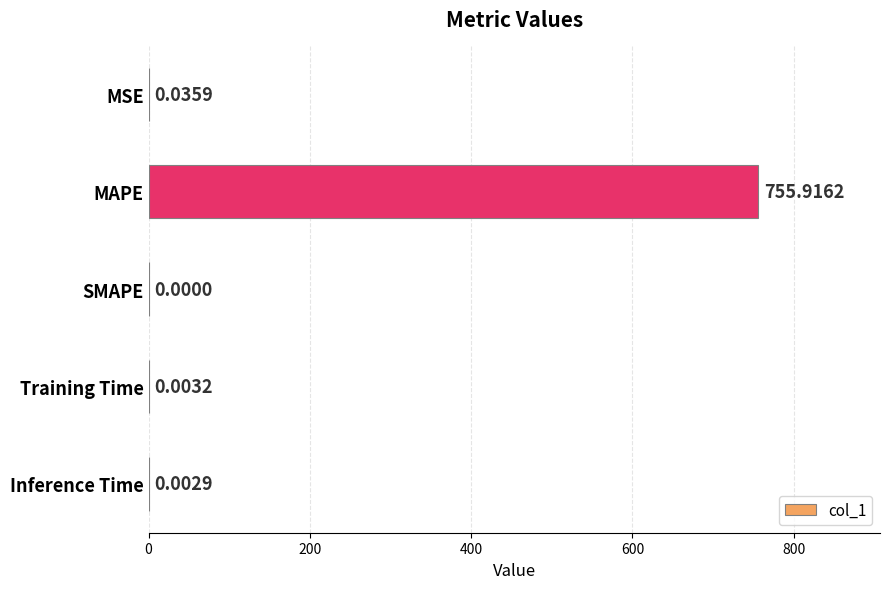

At which category does the chart reach its peak across all series?

MAPE